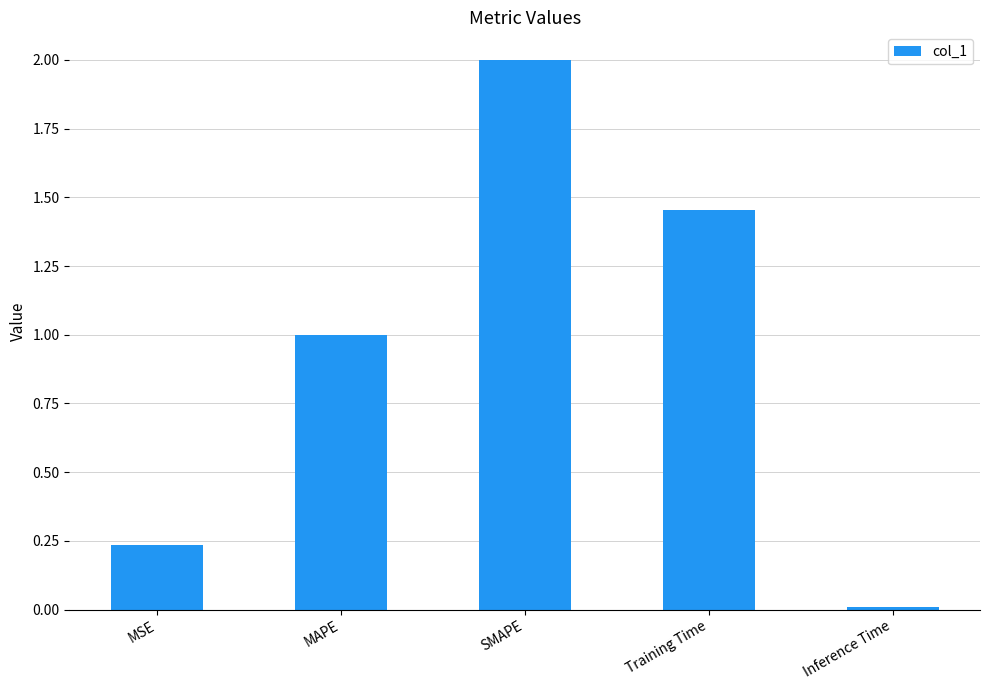

What is the change in value from MSE to Training Time?

+1.2